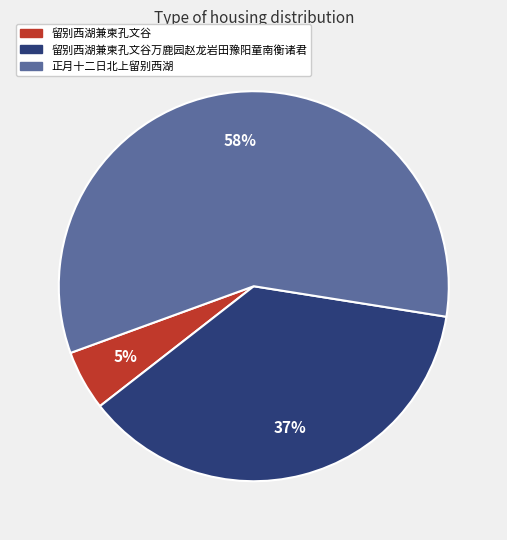

How many slices are in this pie chart?

3